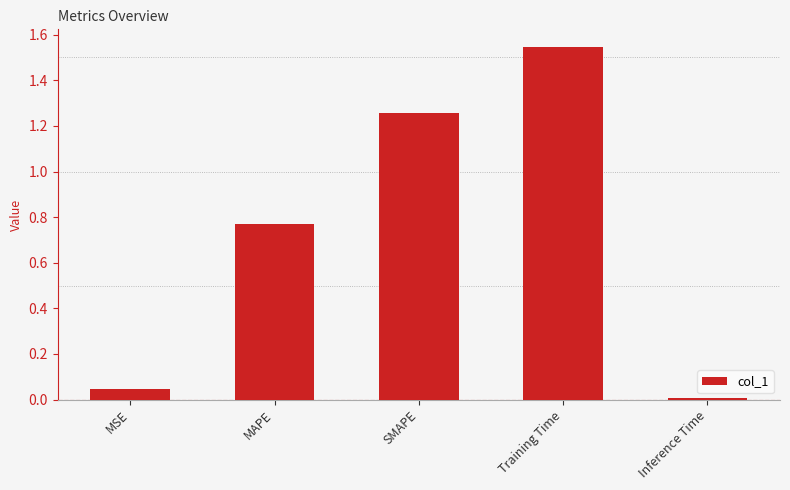

What is the sum of all values?

3.6